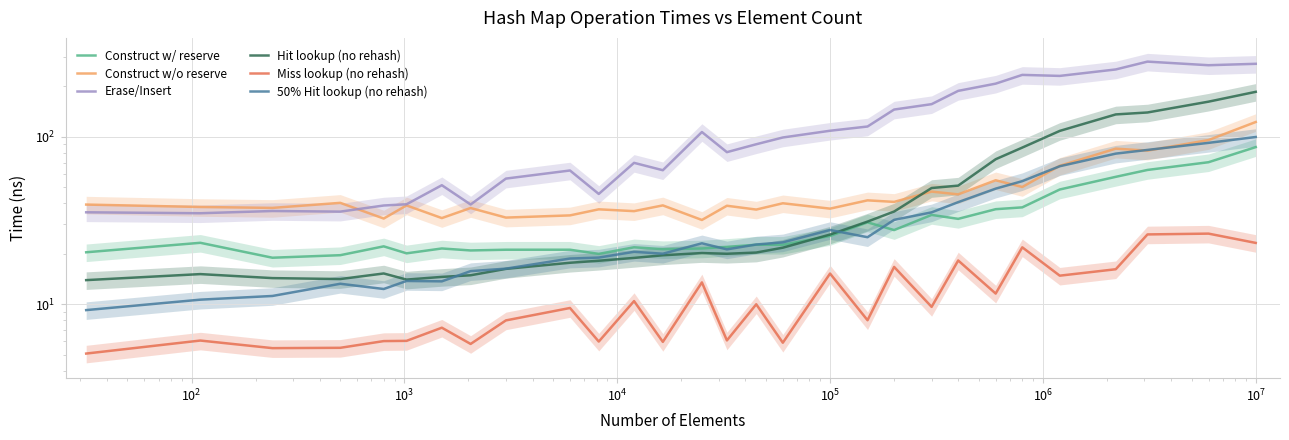

Which series has the largest total across all categories?

Erase/Insert